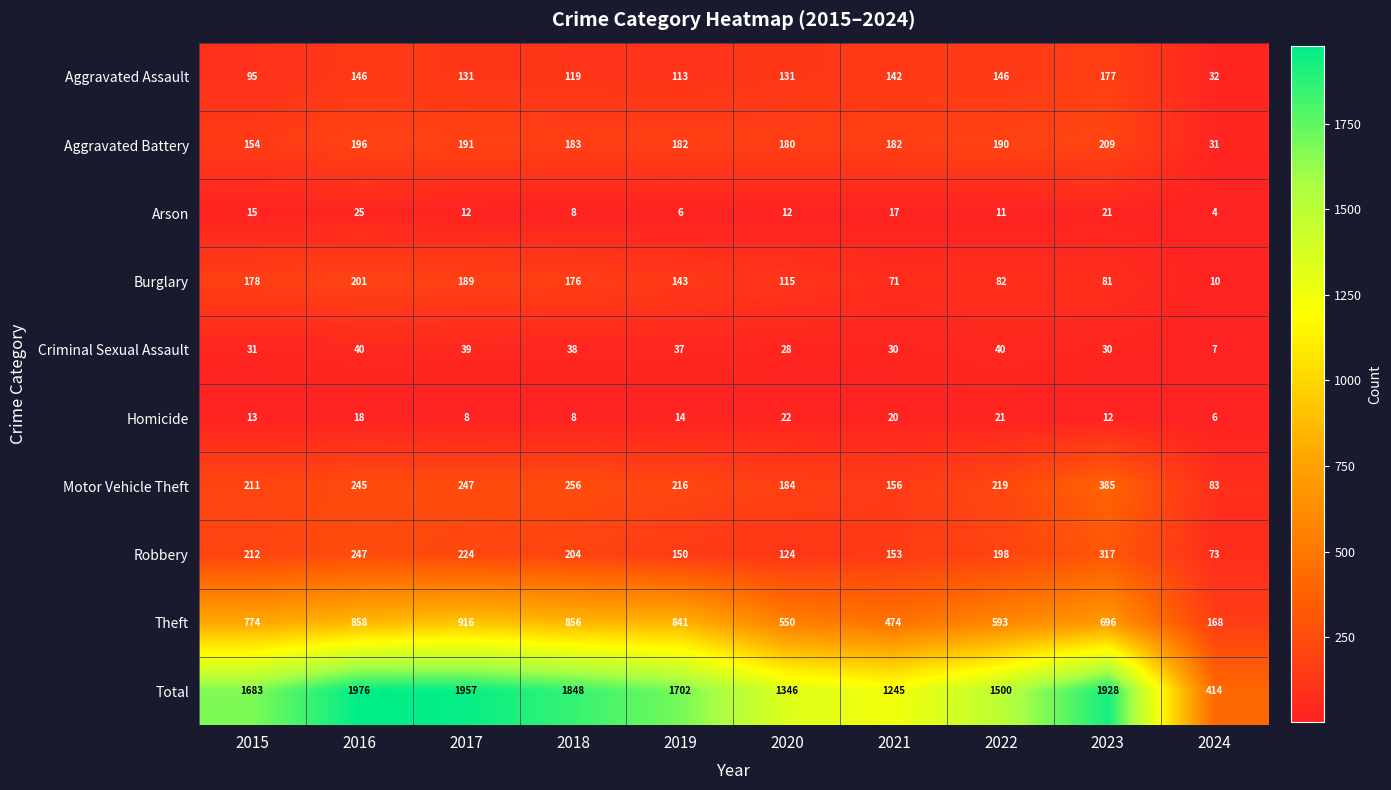

Which series has the largest total across all categories?

Total